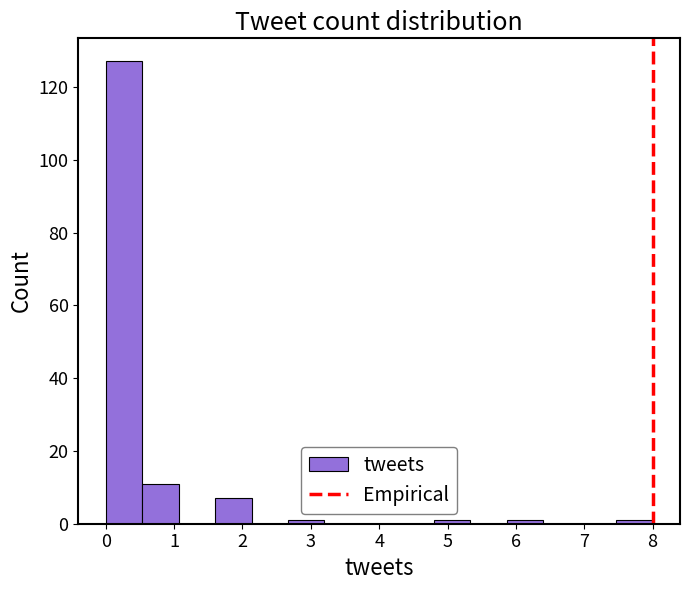

Which range on the x-axis has the tallest bar?

0.0 to 0.5